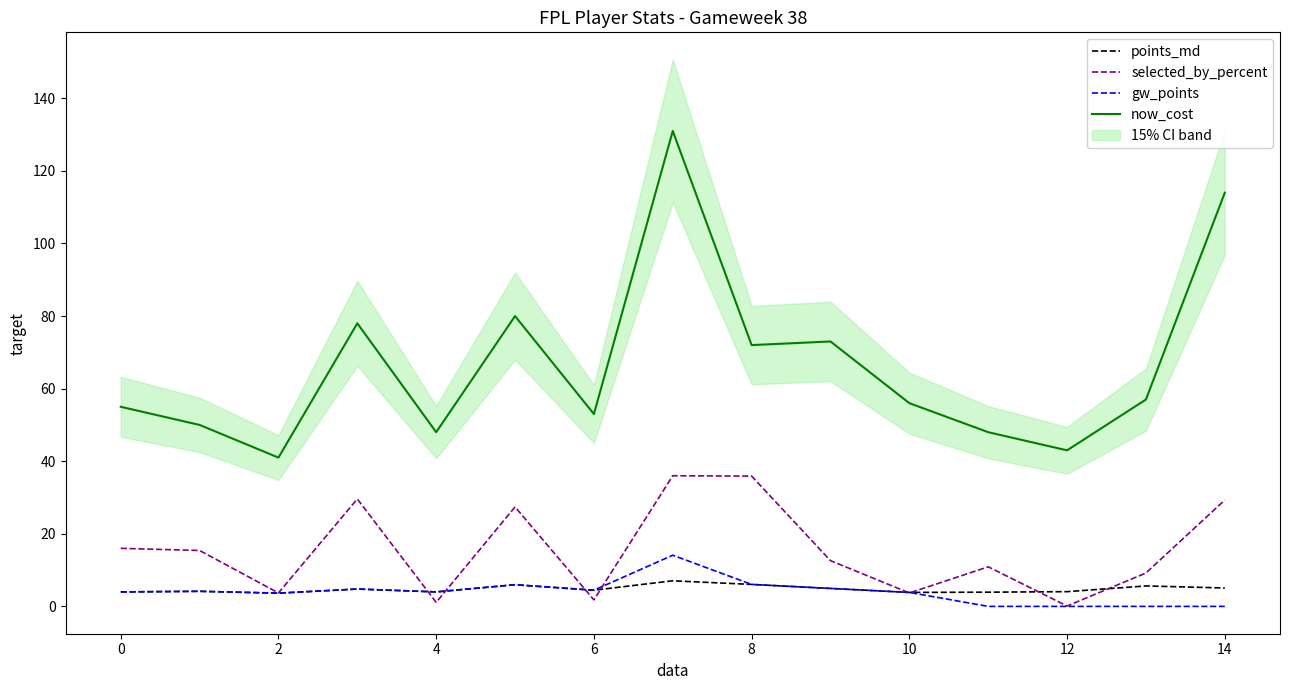

What is the maximum value for selected_by_percent?

36.0